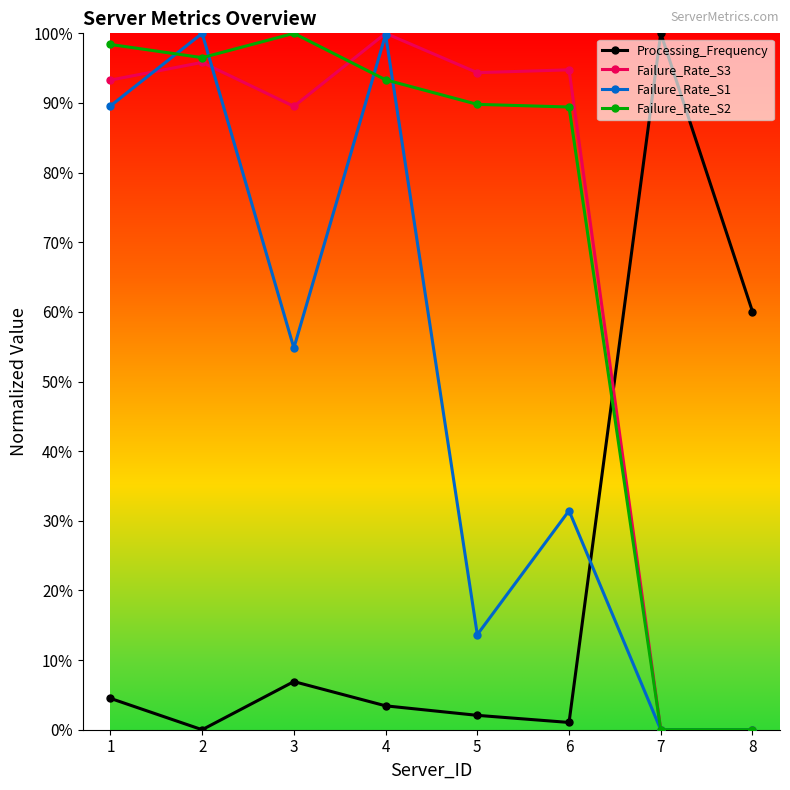

Which category has the lowest value in the Failure_Rate_S3 series?

7